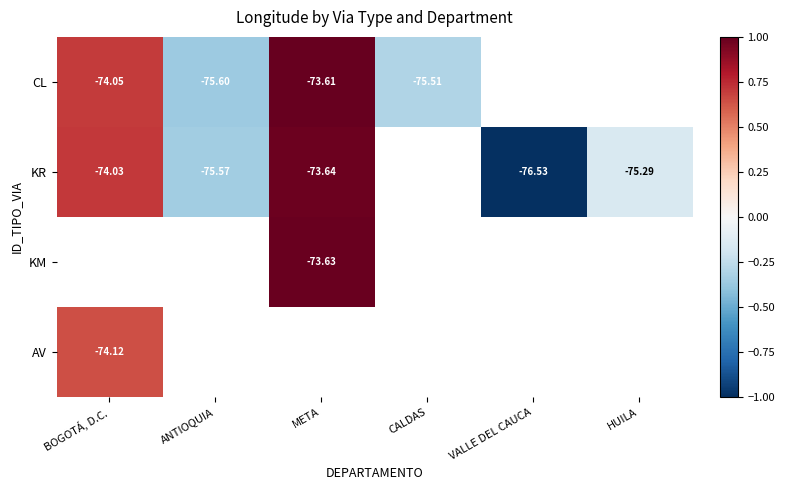

At which category does the chart reach its peak across all series?

META